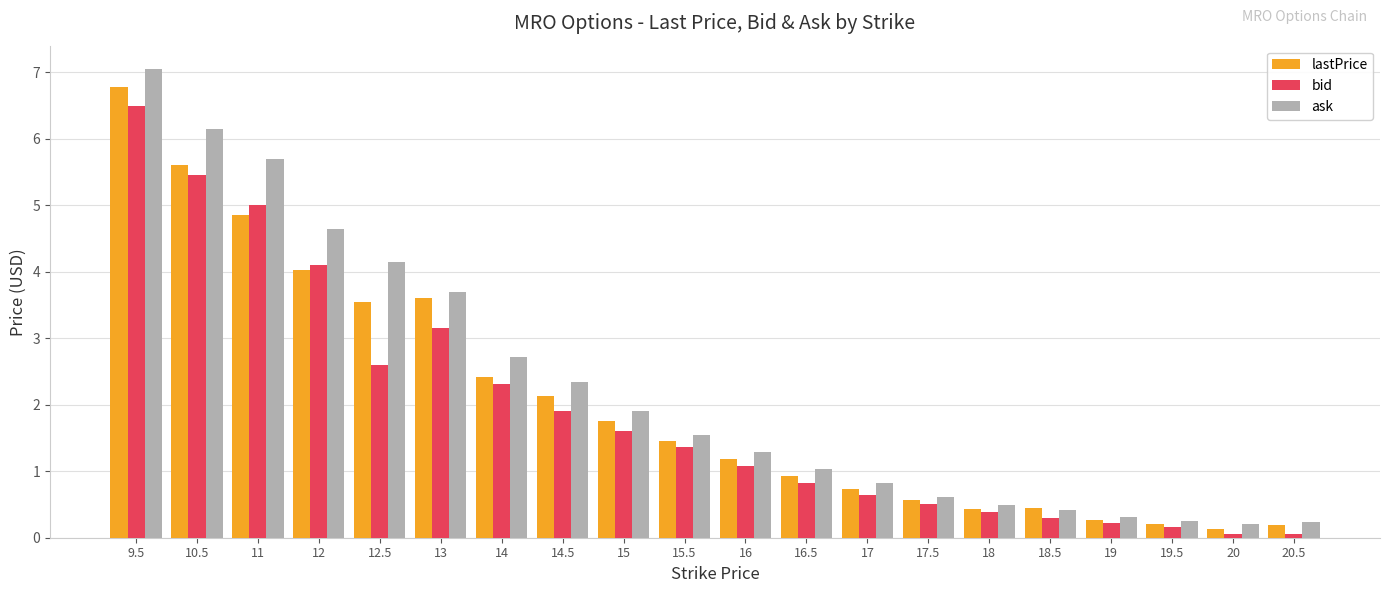

How many series are shown in this chart?

3